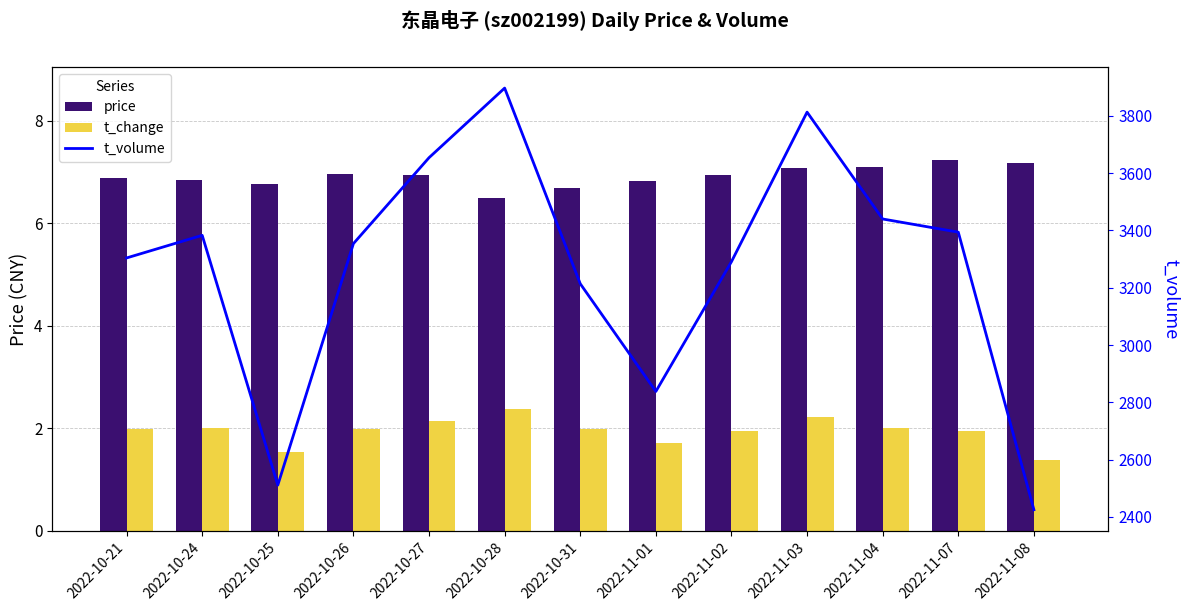

At which category does the chart reach its minimum across all series?

2022-11-08